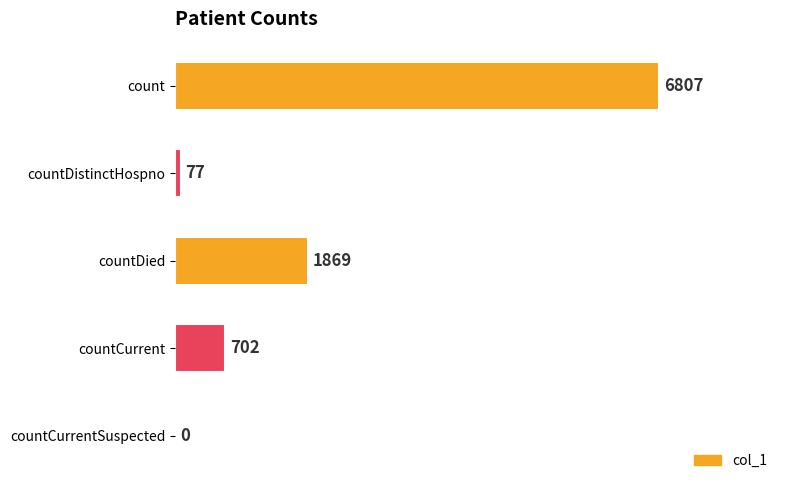

Where is the data nearest to the value 3403?

countDied